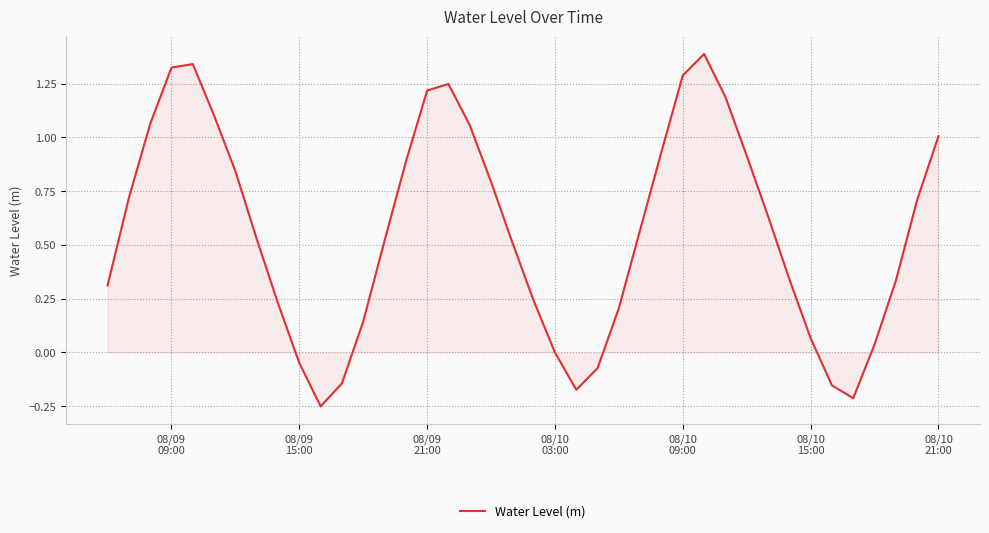

What is the difference between the maximum and minimum values?

1.6